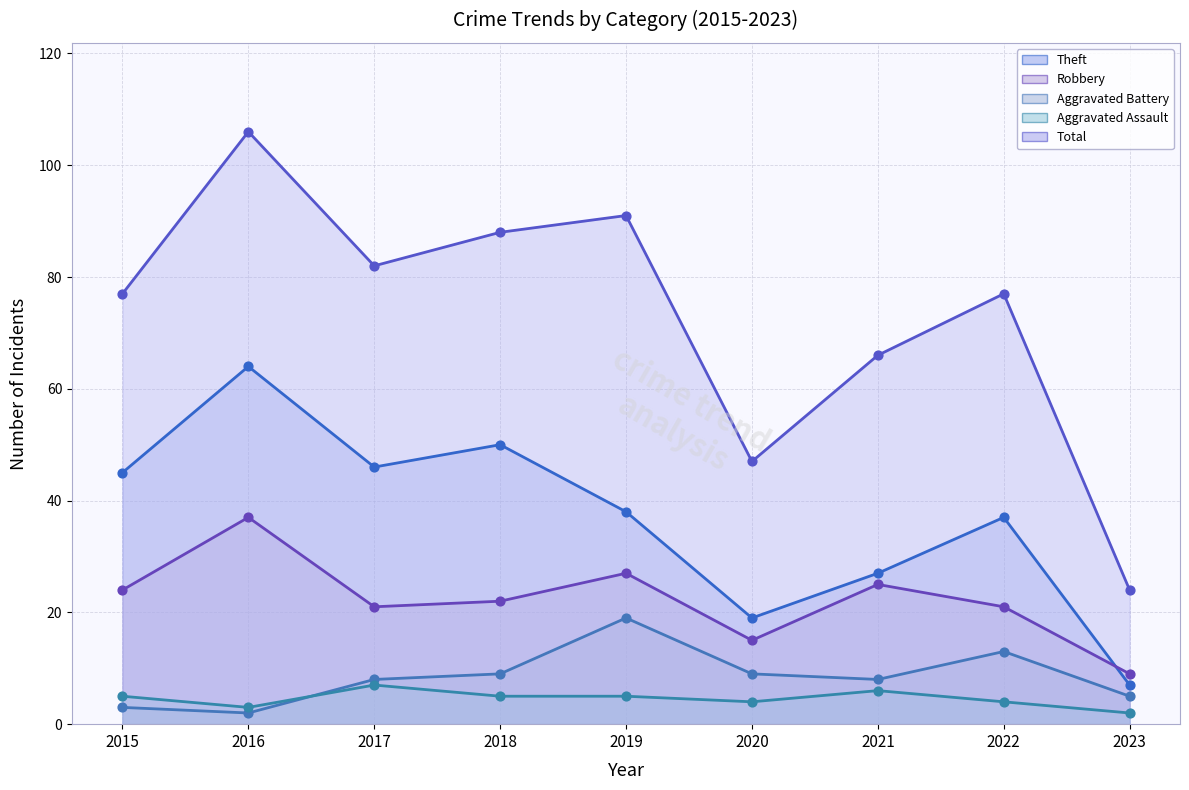

What are all the series names shown in the legend?

Theft, Robbery, Aggravated Battery, Aggravated Assault, Total